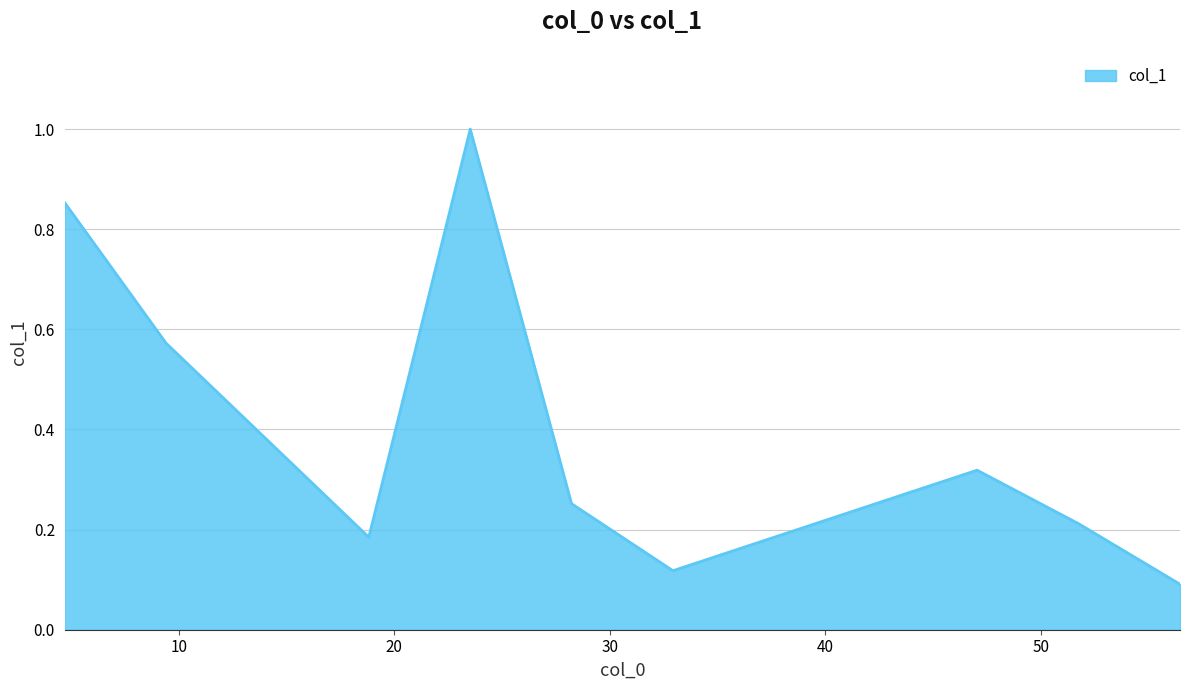

What is the maximum value shown in the chart?

1.0